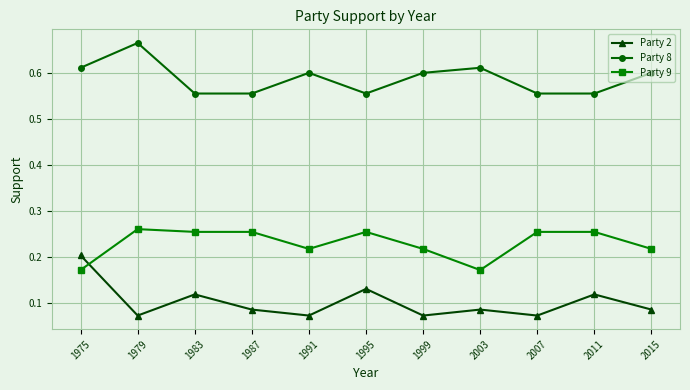

Which series has the largest total across all categories?

Party 8